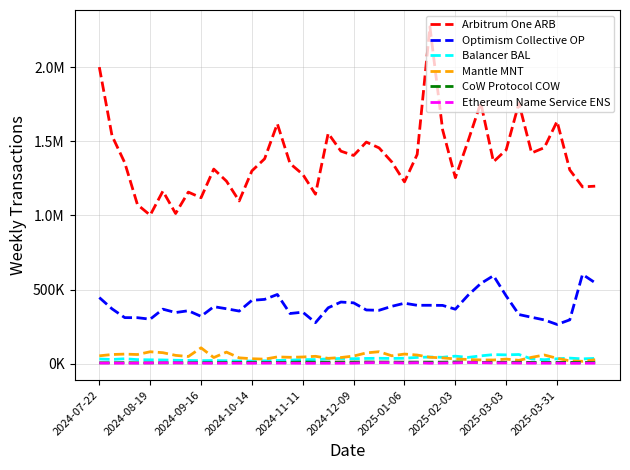

At which label does Optimism Collective OP first exceed 369969?

2024-07-22